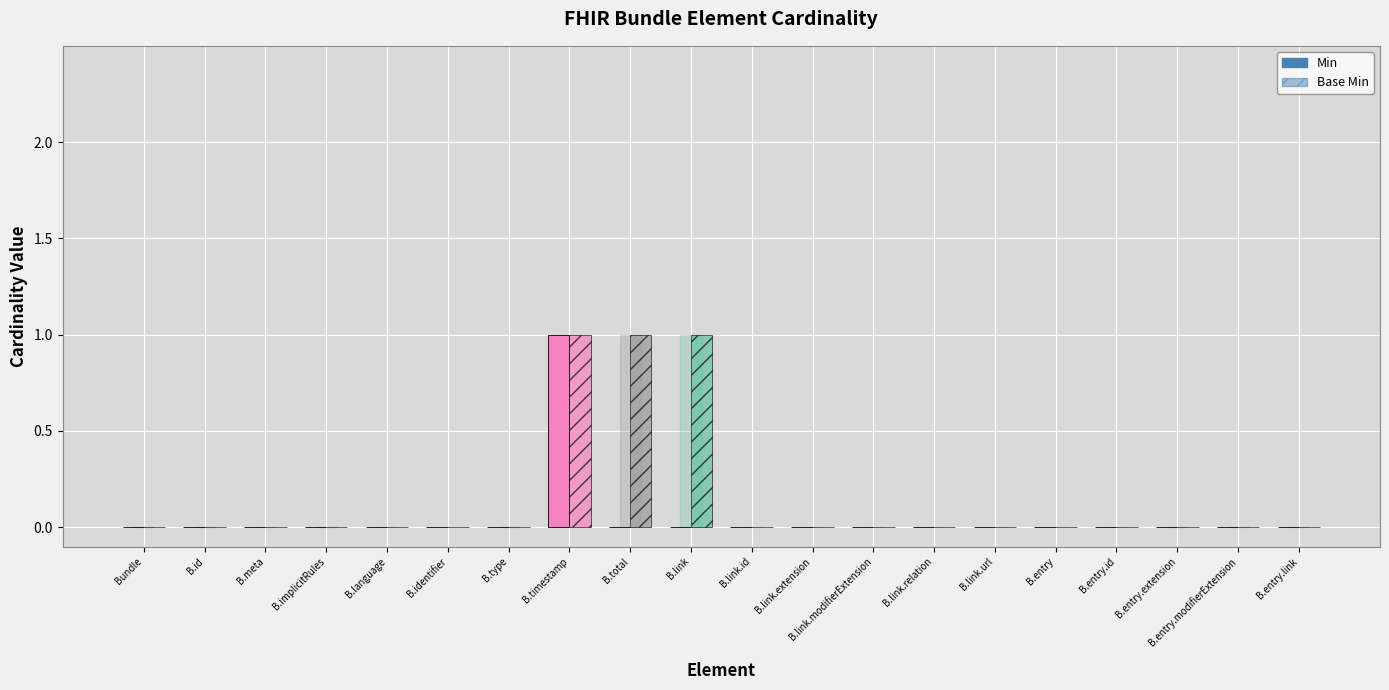

Does the chart contain stacked bars?

No